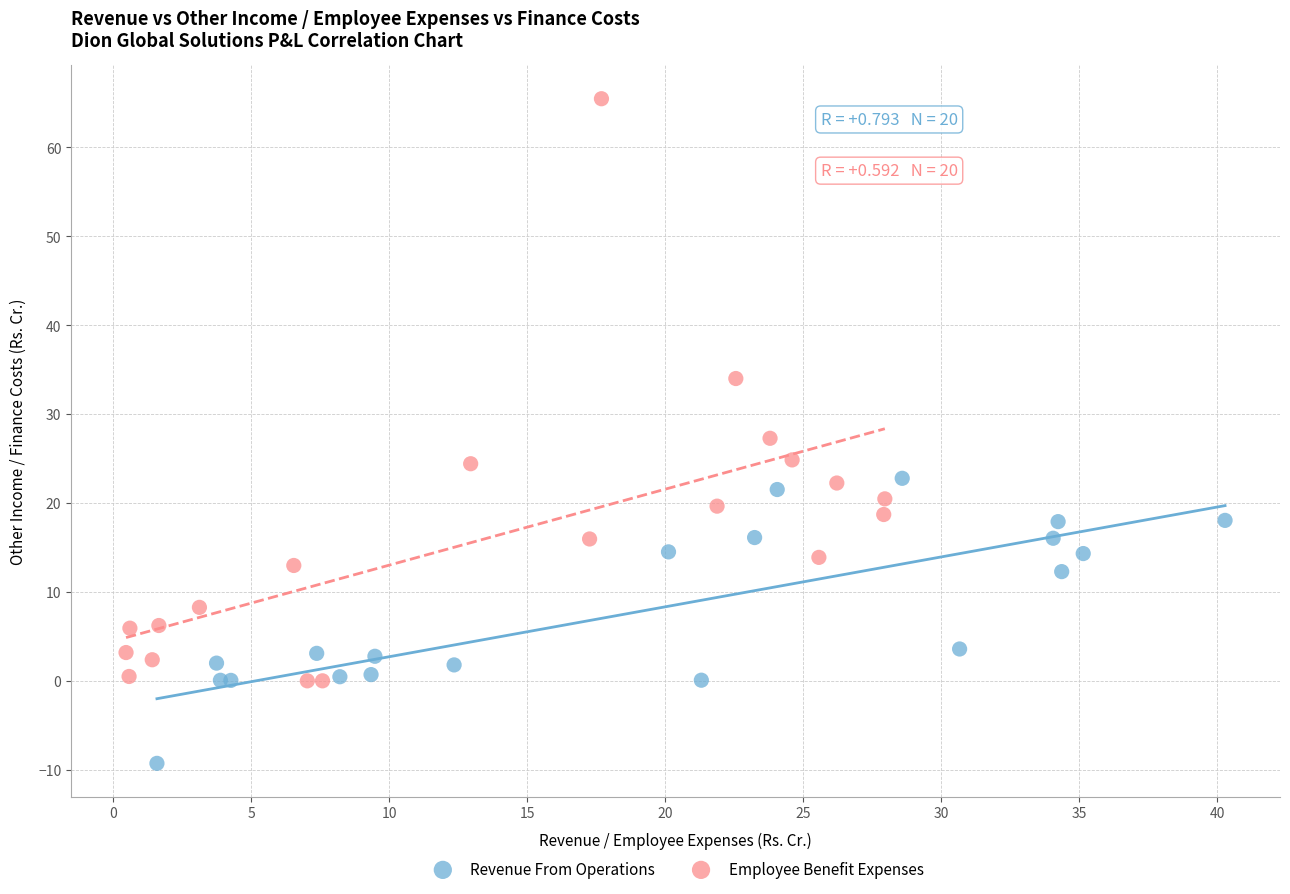

Which series has the widest spread of Y values?

Employee Benefit Expenses